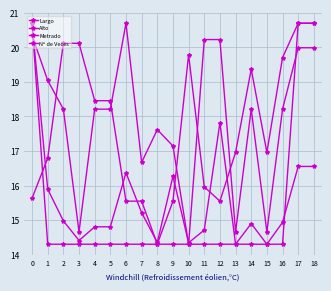

Is it true that Nº de Veces equals 25.6 at 8?

False